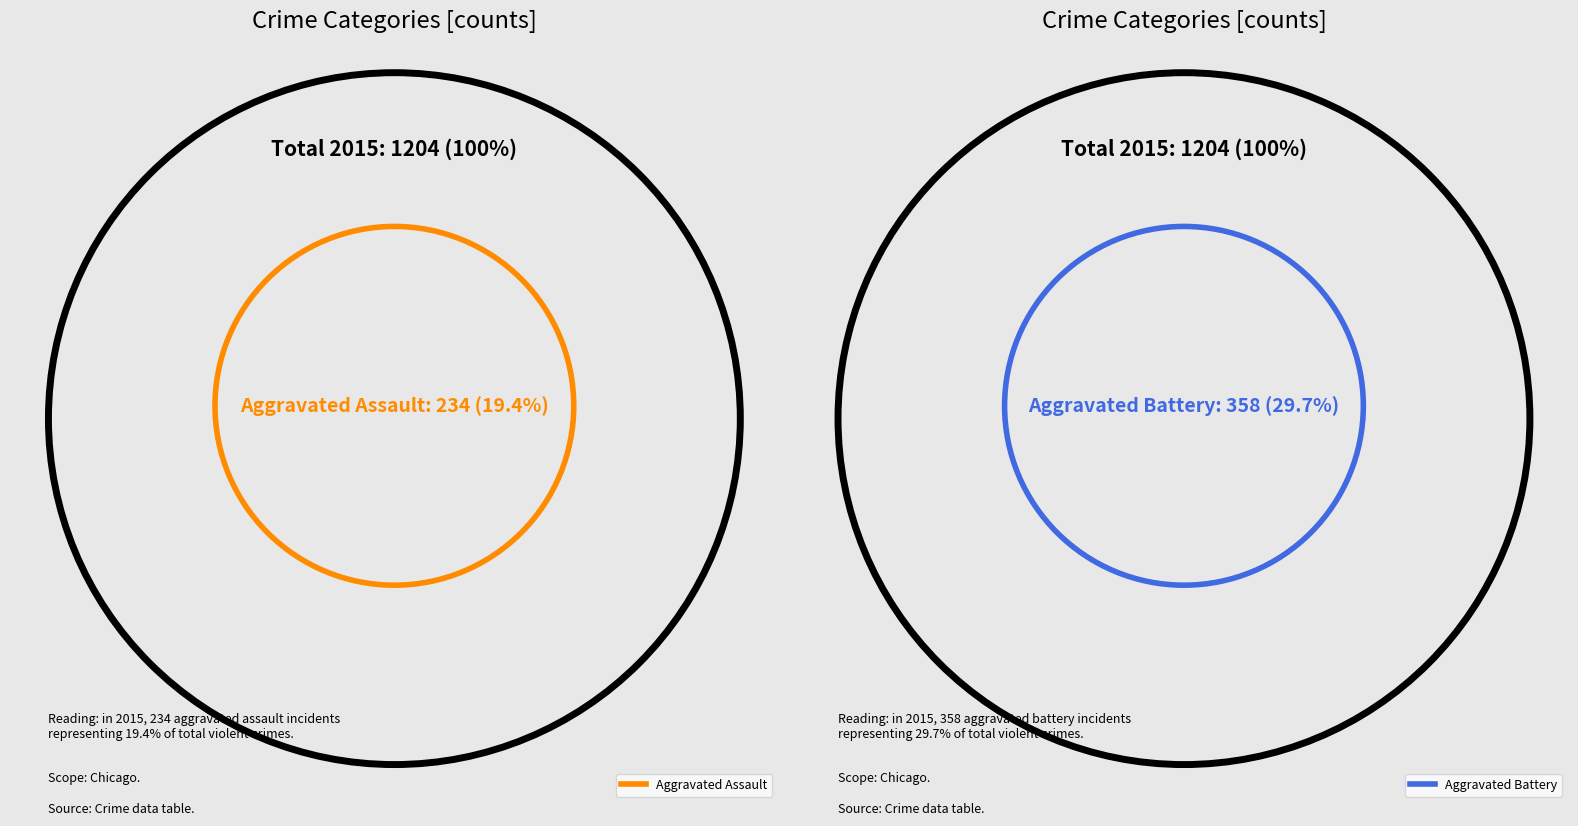

Does any single category account for the majority?

No